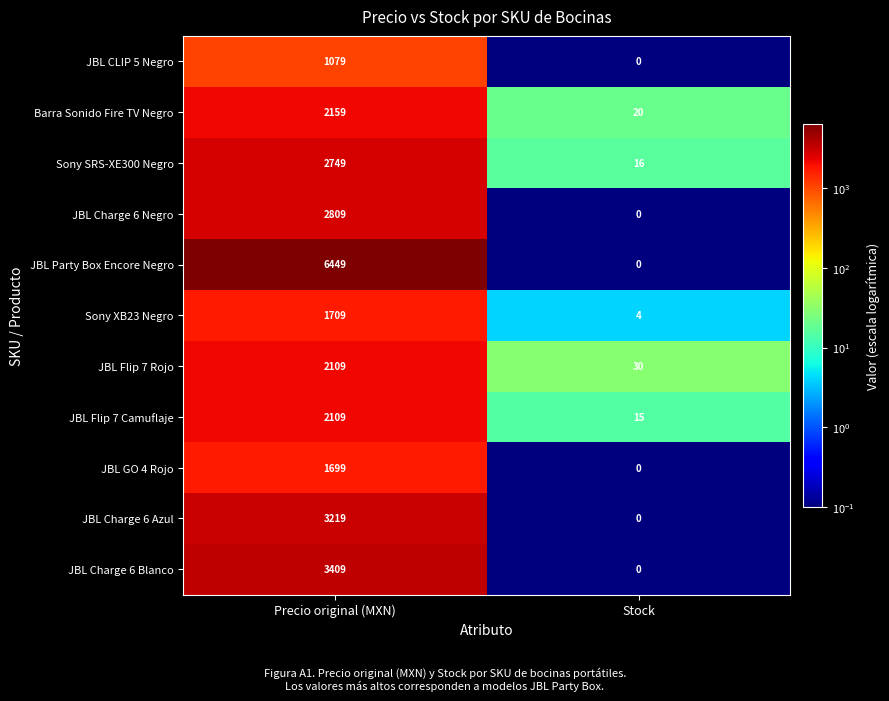

How many series are shown in this chart?

11